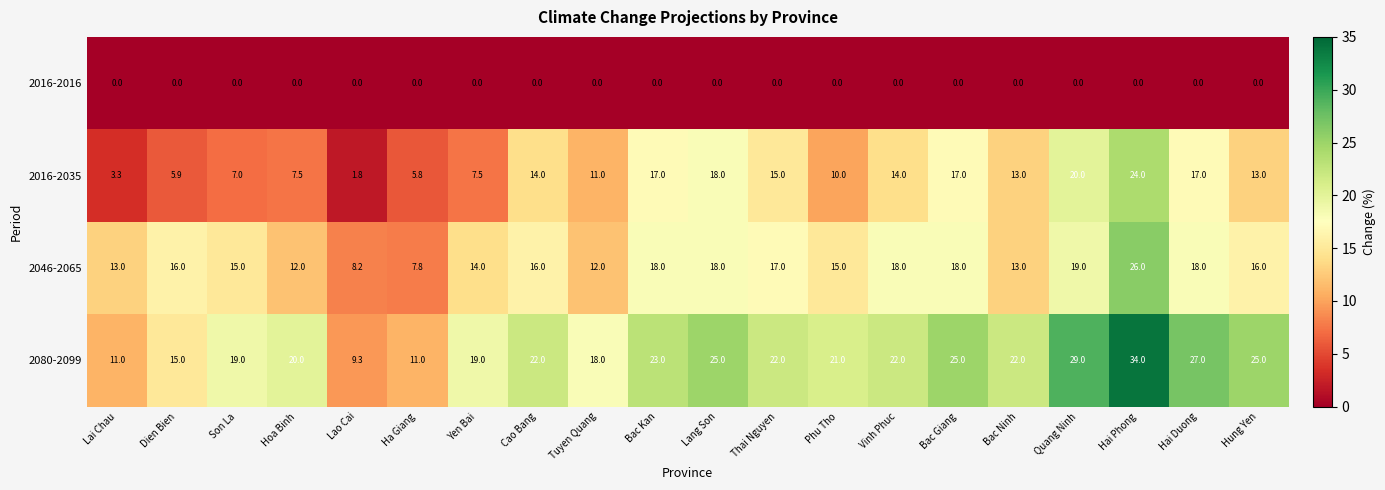

Where is 2080-2099 nearest to the value 21?

Phu Tho